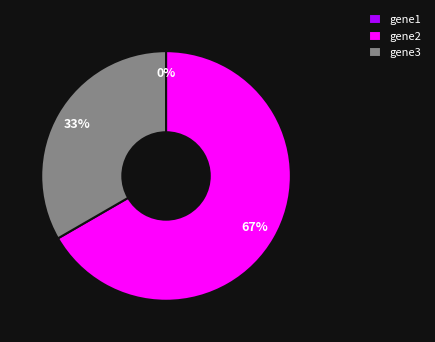

To the nearest percent, what portion does gene2 represent?

67%